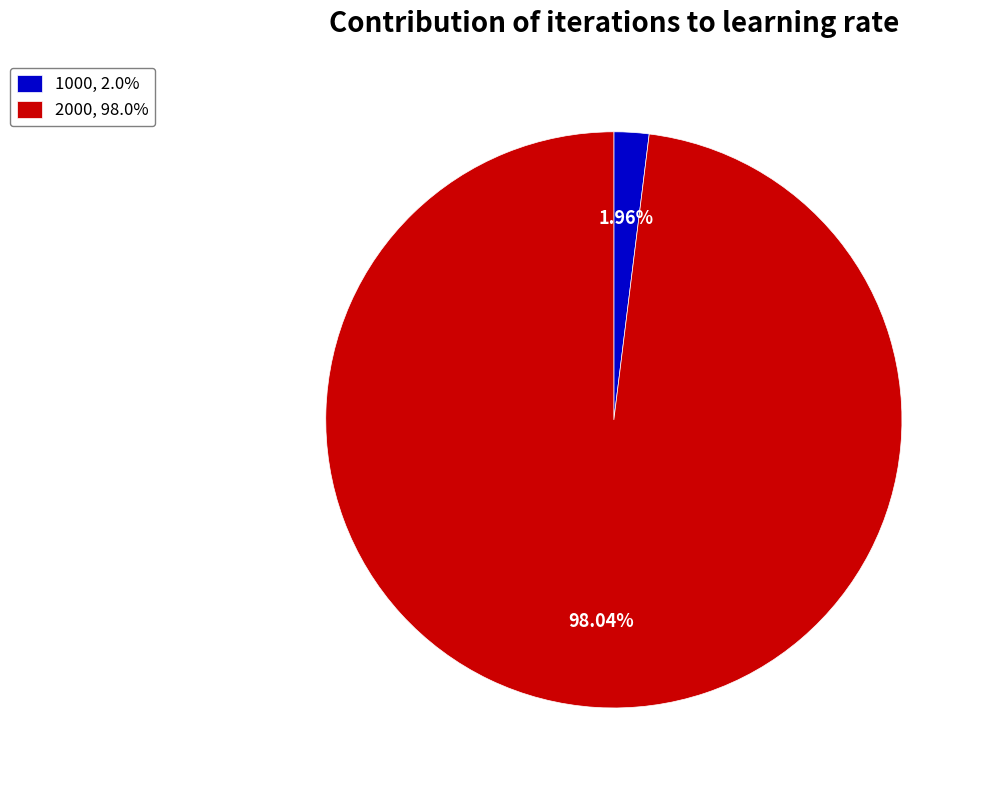

How many segments does this pie chart have?

2